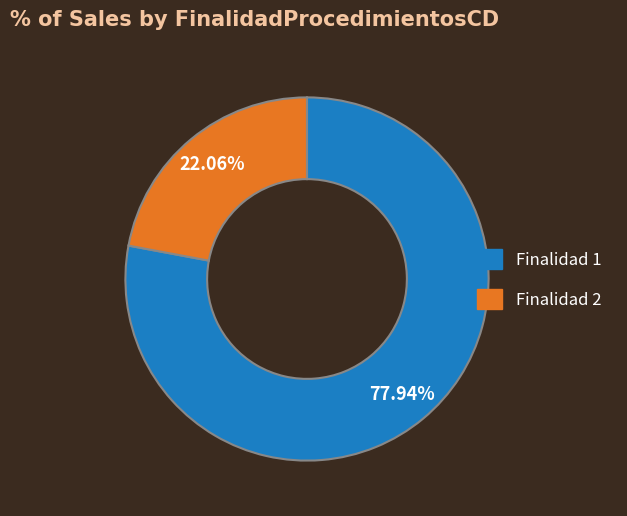

Is there a majority slice in this chart?

Yes